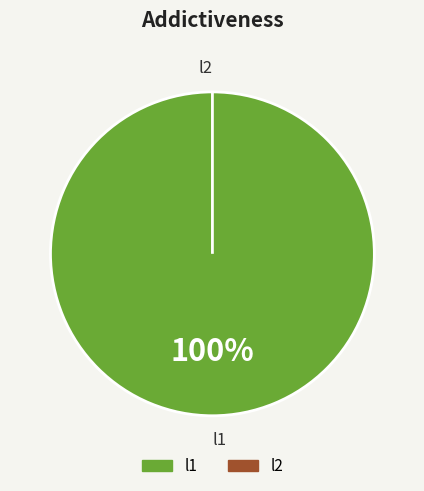

To the nearest percent, what is the average slice percentage?

50%